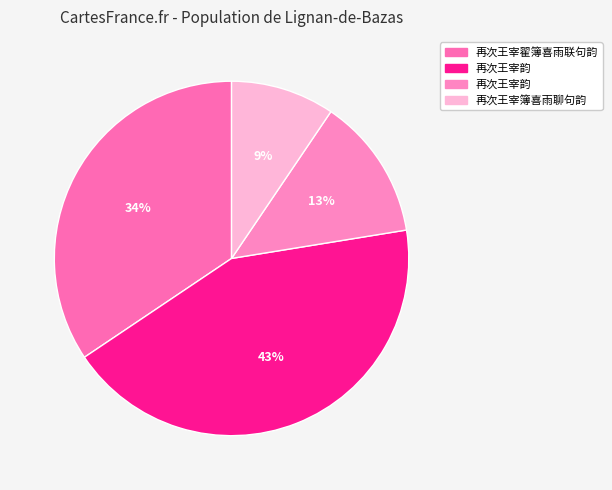

Count the number of slices in the pie.

4